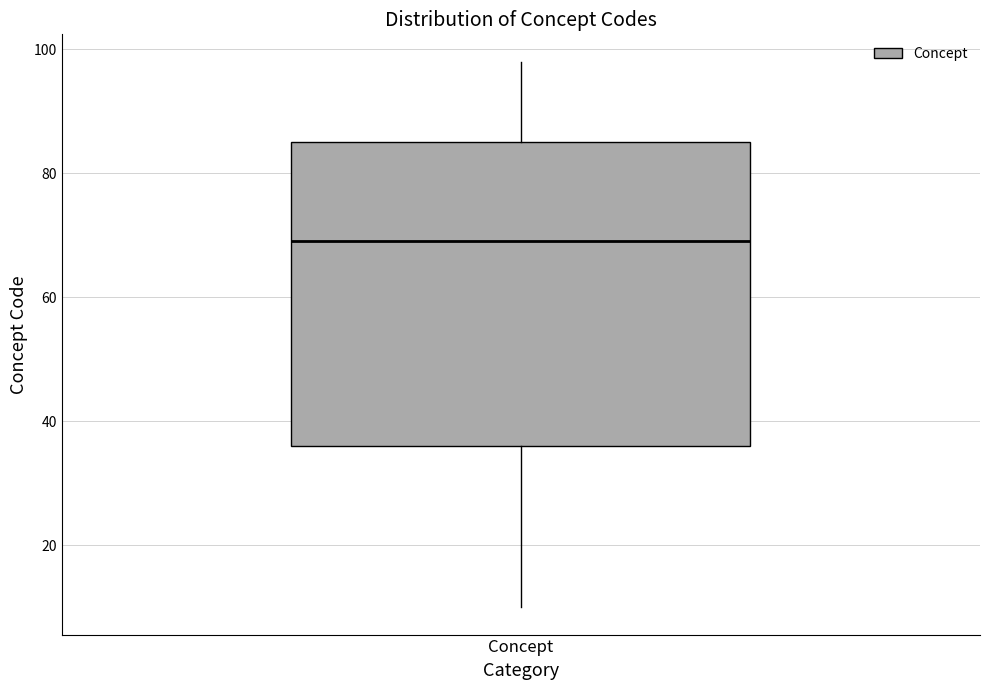

Where is the lower edge of the box for Concept on the y-axis? The values are not printed on the chart, so give them approximately, as read against the axis.

36